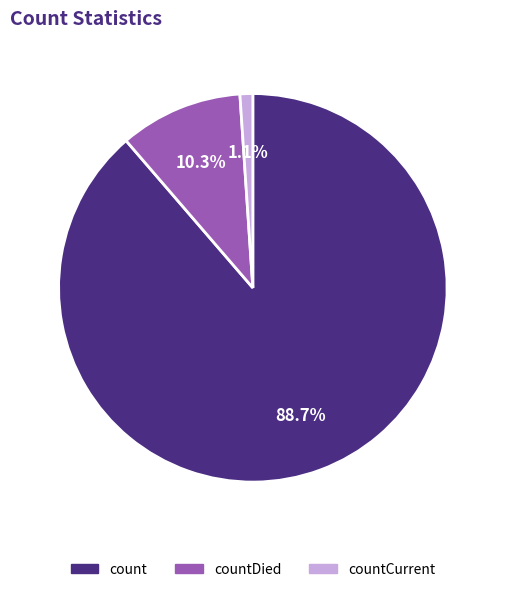

Do countDied and count together represent more than half of the pie?

Yes